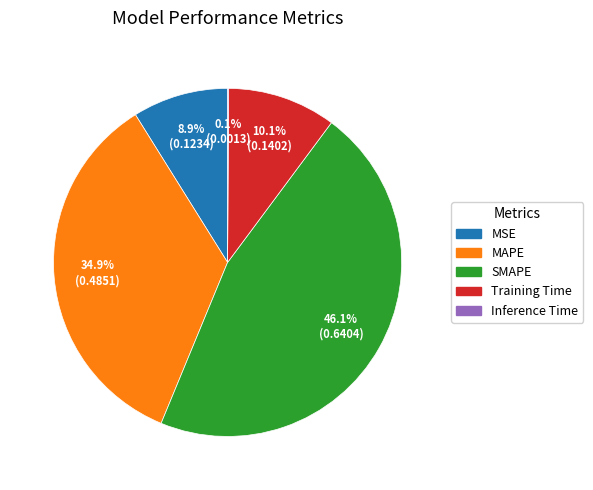

How much of the chart is everything except Training Time?

89.9%